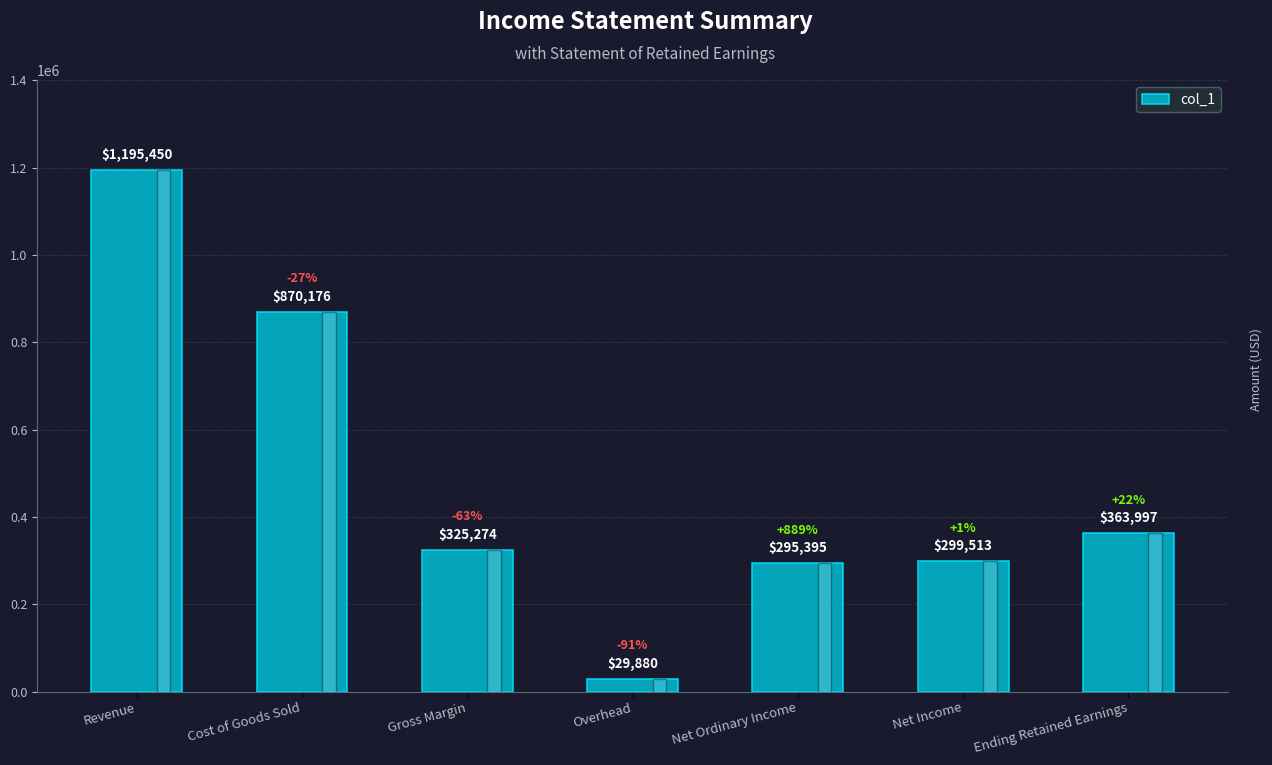

Does the chart contain any negative values?

No